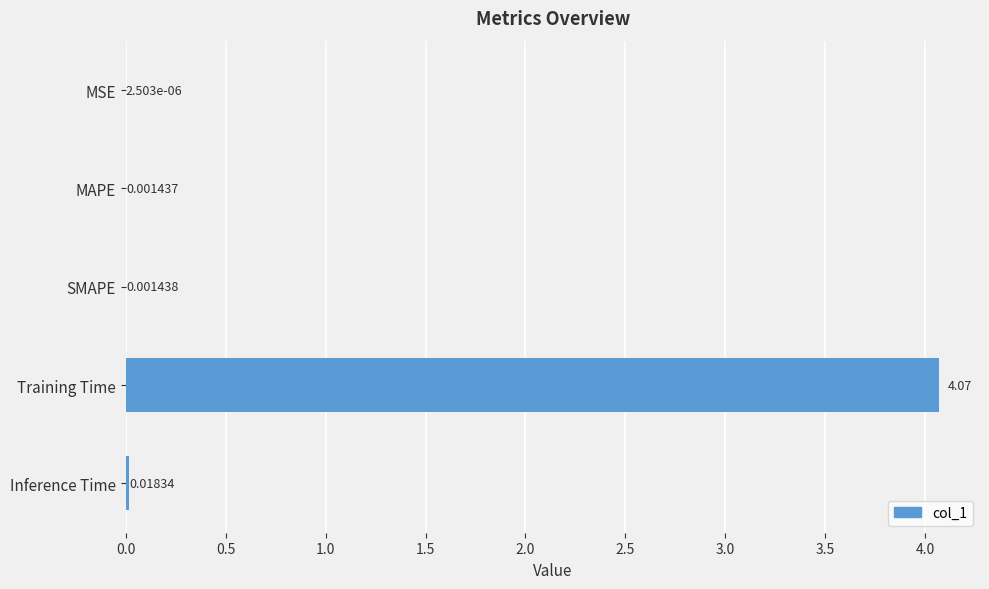

Which label corresponds to the largest value in the chart?

Training Time